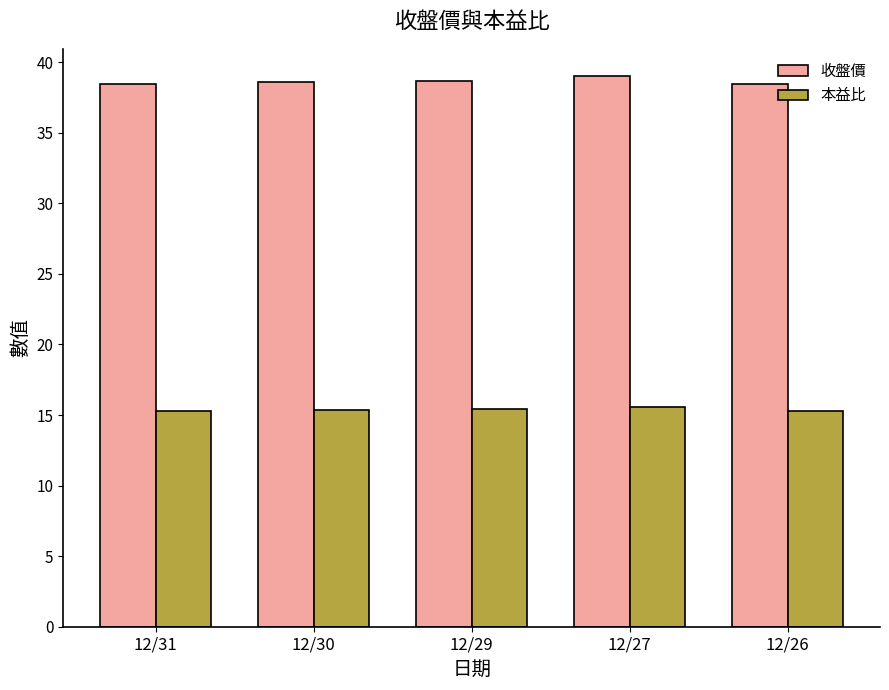

Which series has the largest total across all categories?

收盤價